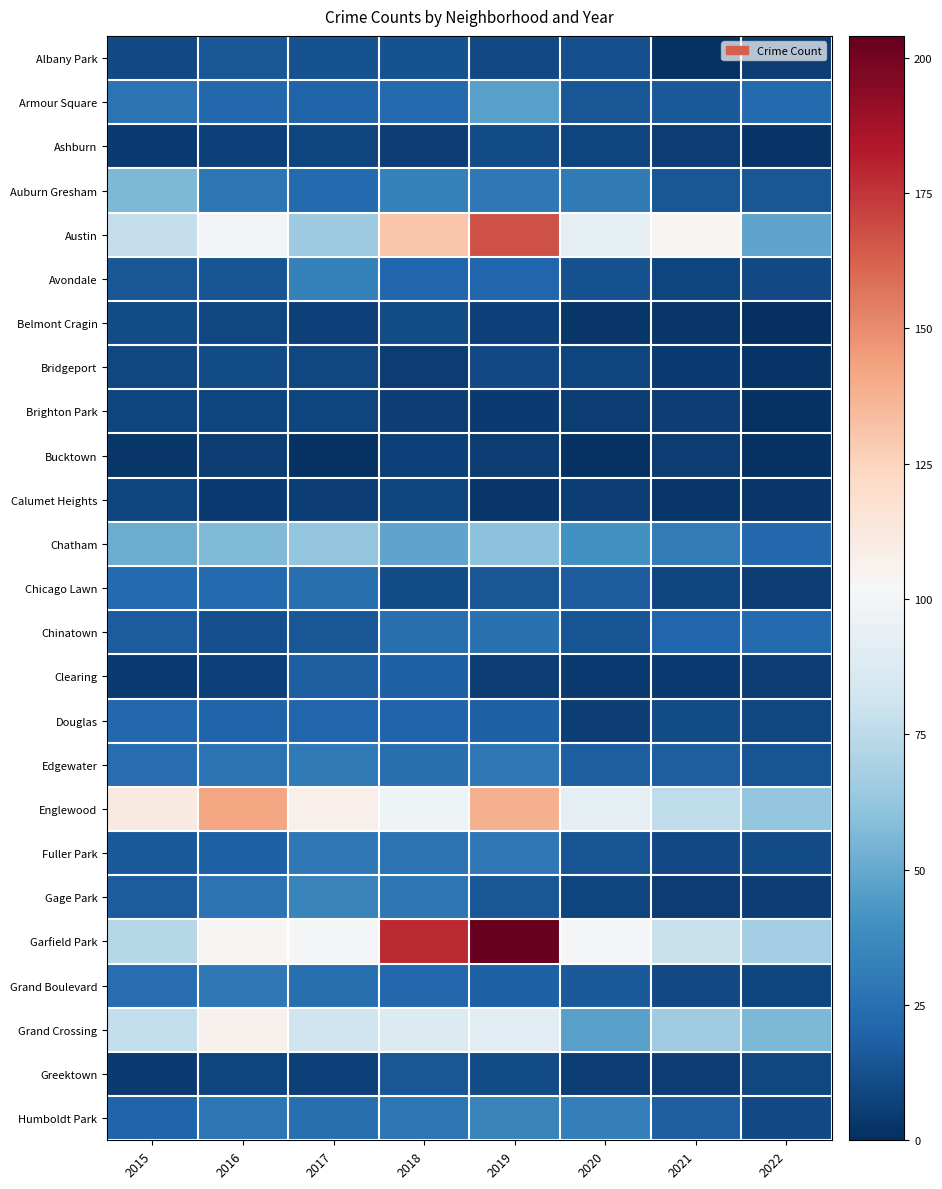

At which category does the chart reach its peak across all series?

2019